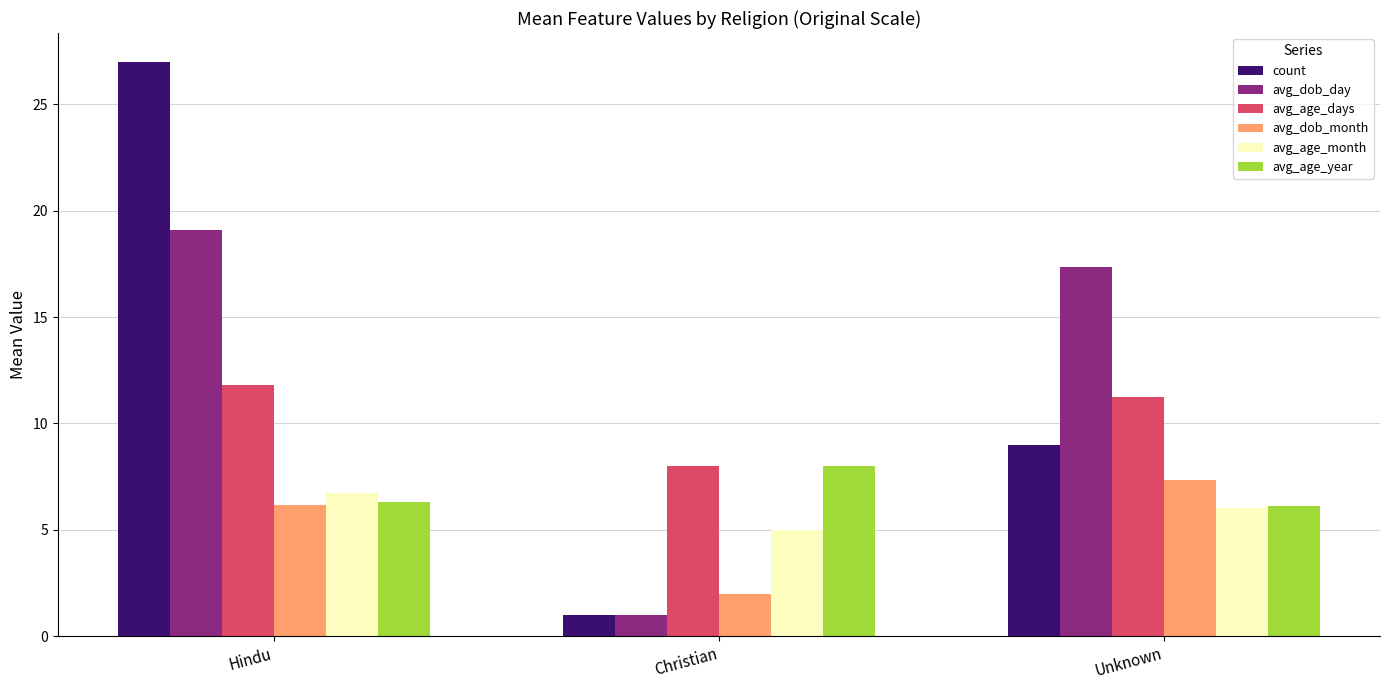

Between Christian and Unknown, which series saw the biggest shift?

avg_dob_day